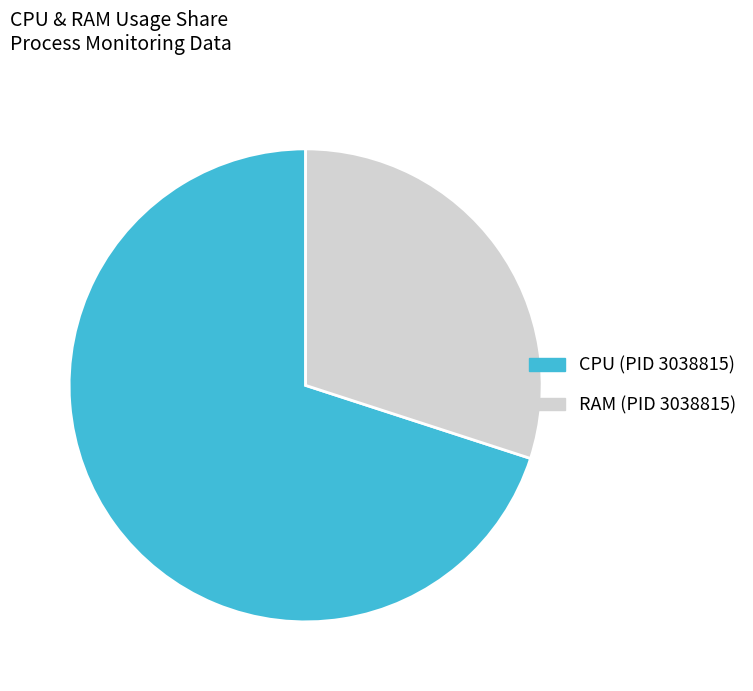

Which slice is the largest?

CPU (PID 3038815)